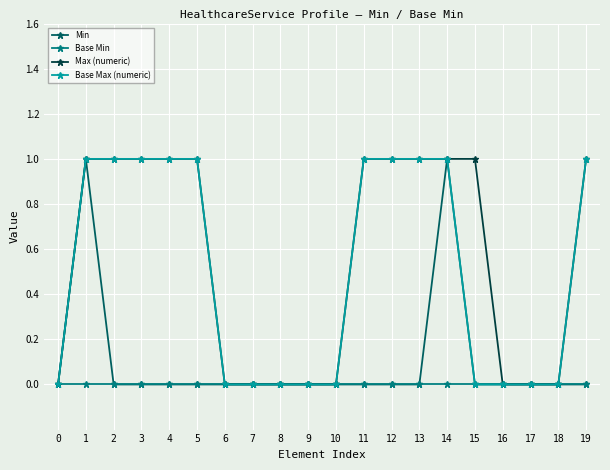

Is it true that Base Max (numeric) equals 1 at 11?

True